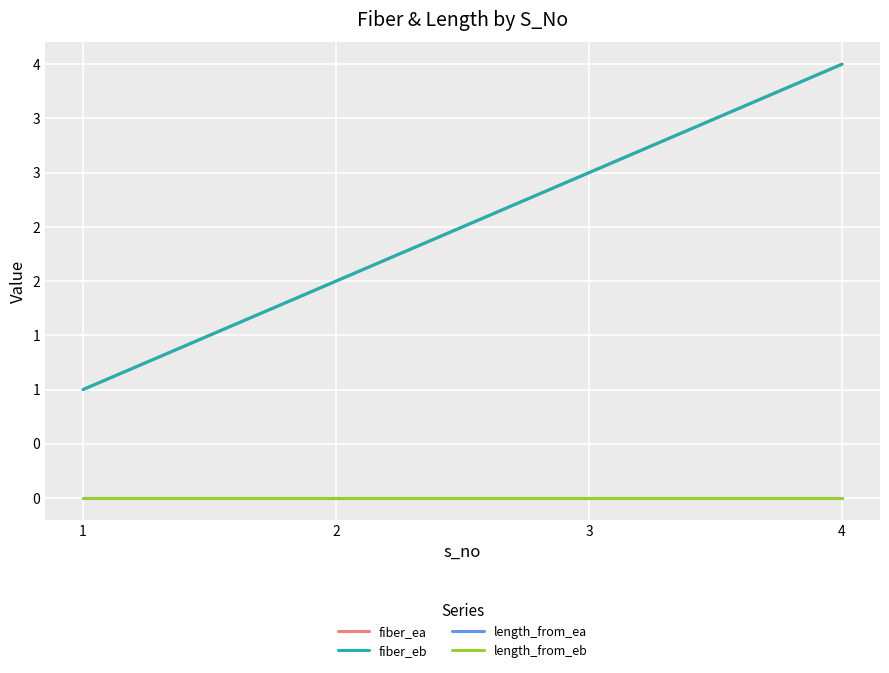

At 3, list the series in order from smallest to largest.

length_from_ea, length_from_eb, fiber_ea, fiber_eb